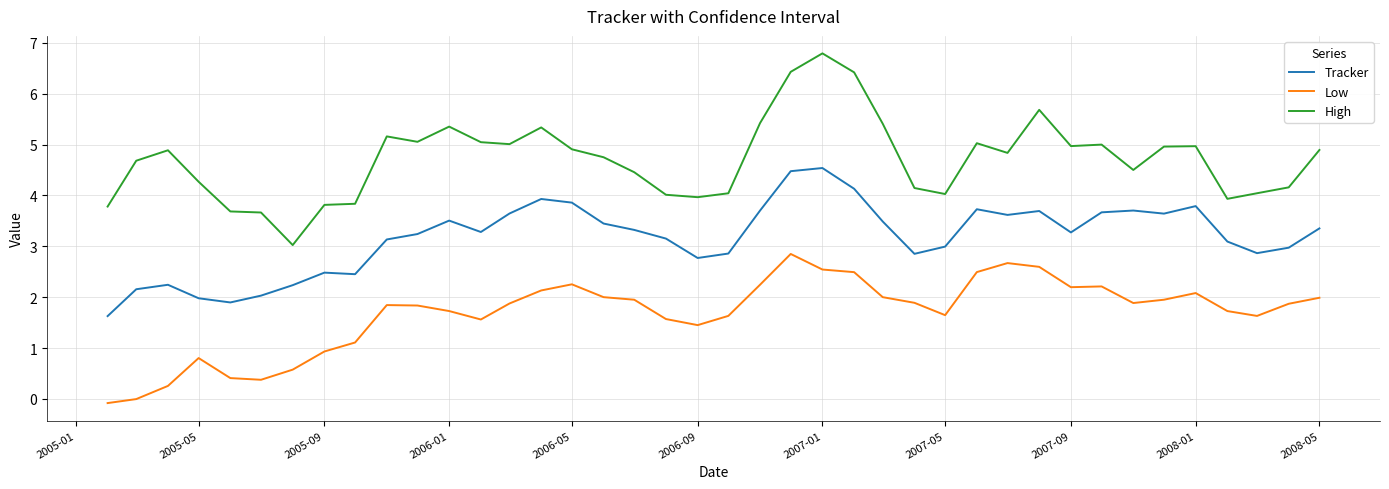

List the series in order of their peak value, highest first.

High, Tracker, Low